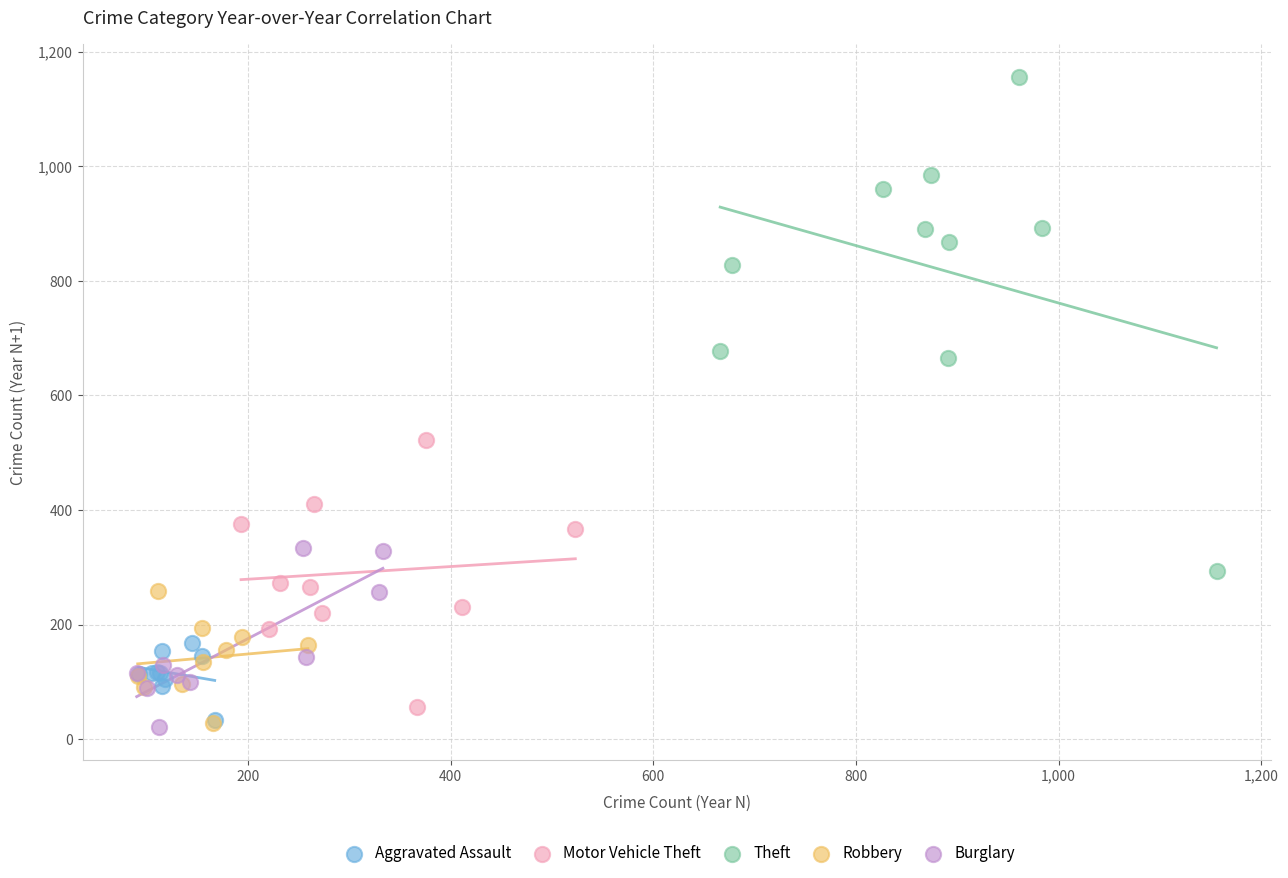

Which series has the widest spread of Y values?

Theft